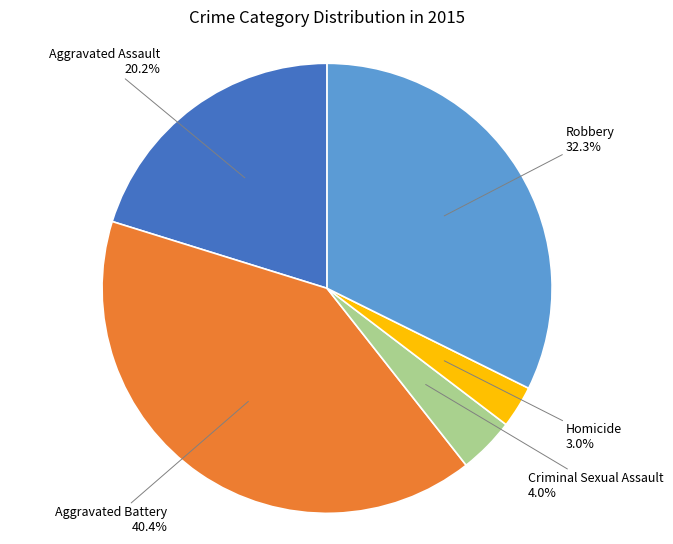

Does any single category account for the majority?

No